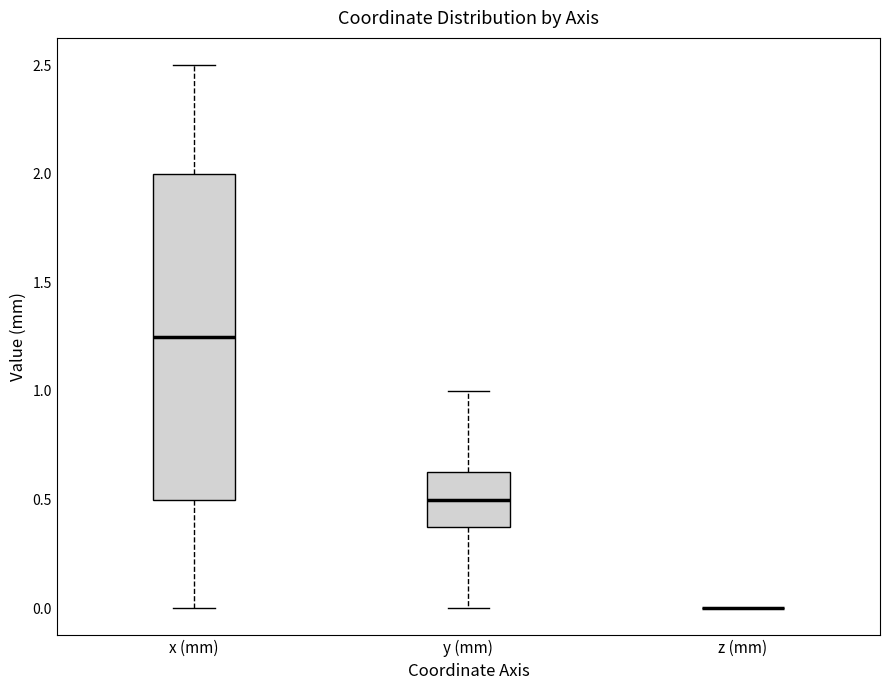

Where does the upper whisker of the box for x (mm) end on the y-axis? The values are not printed on the chart, so give them approximately, as read against the axis.

2.50